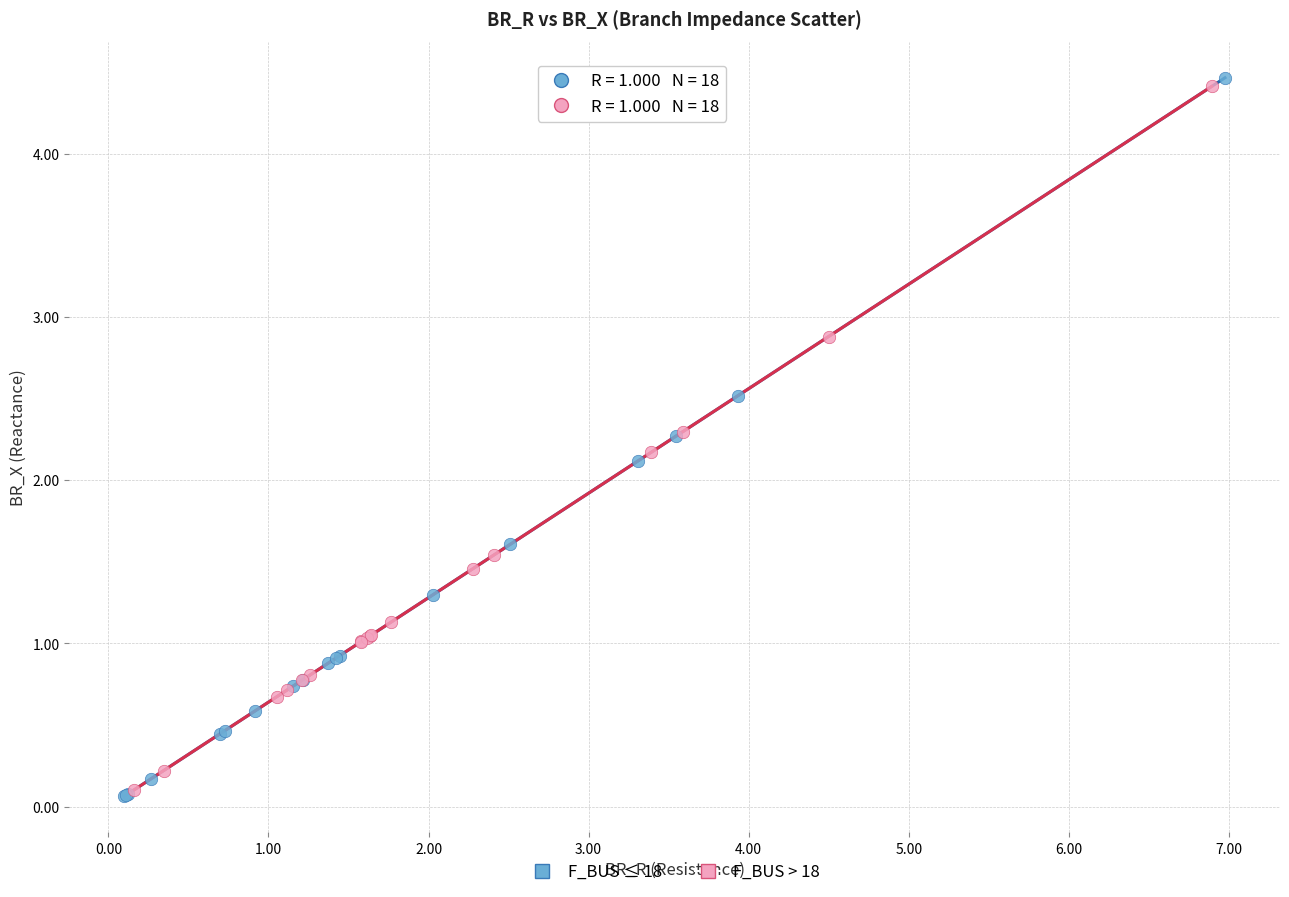

Which series contains the highest Y value?

F_BUS ≤ 18